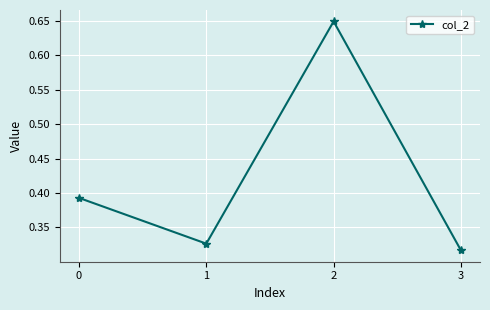

Which category has the highest value across all series?

2